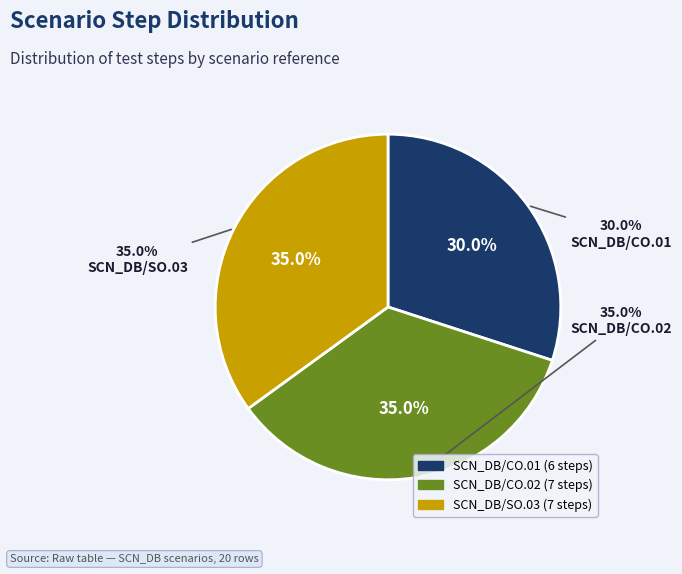

Which slice is the smallest?

SCN_DB/CO.01